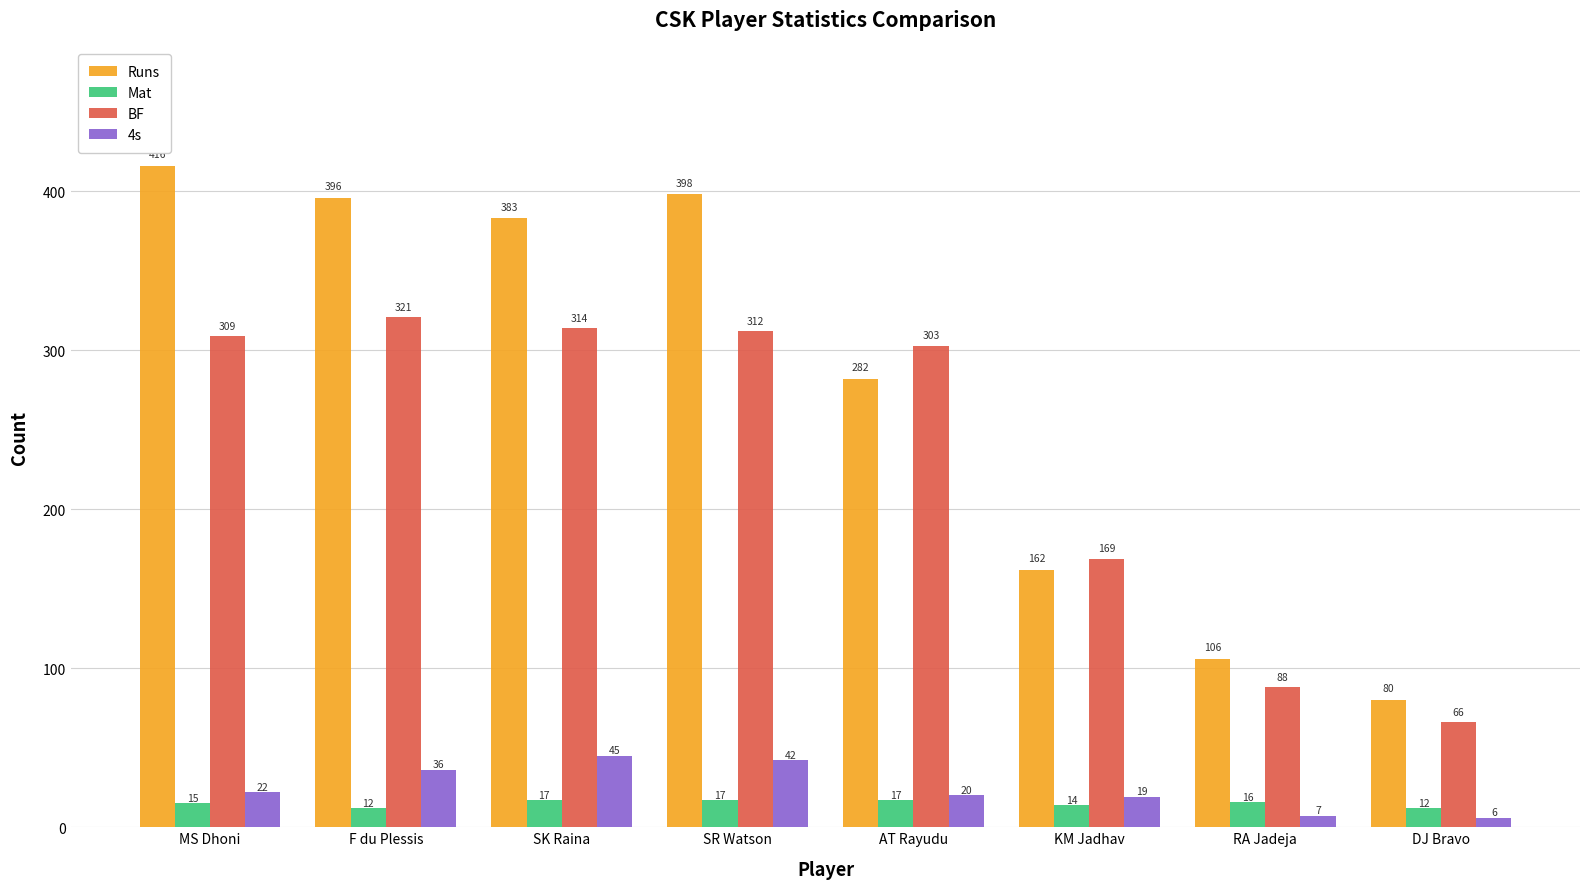

What is the label of the 3rd bar from the left?

SK Raina